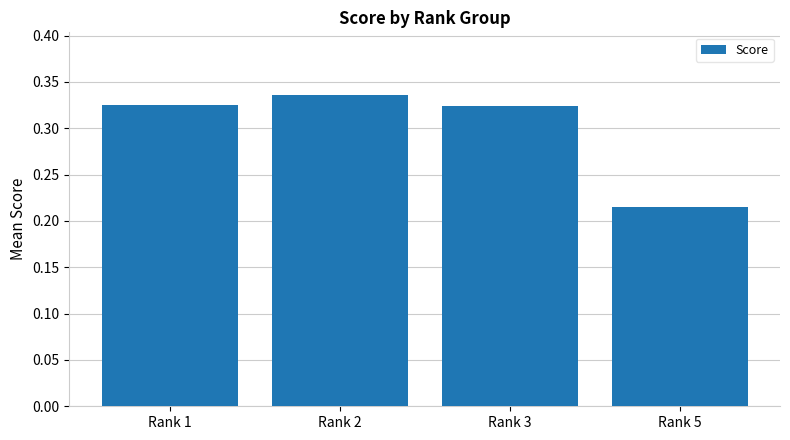

Which has a higher value, Rank 2 or Rank 3?

Rank 2